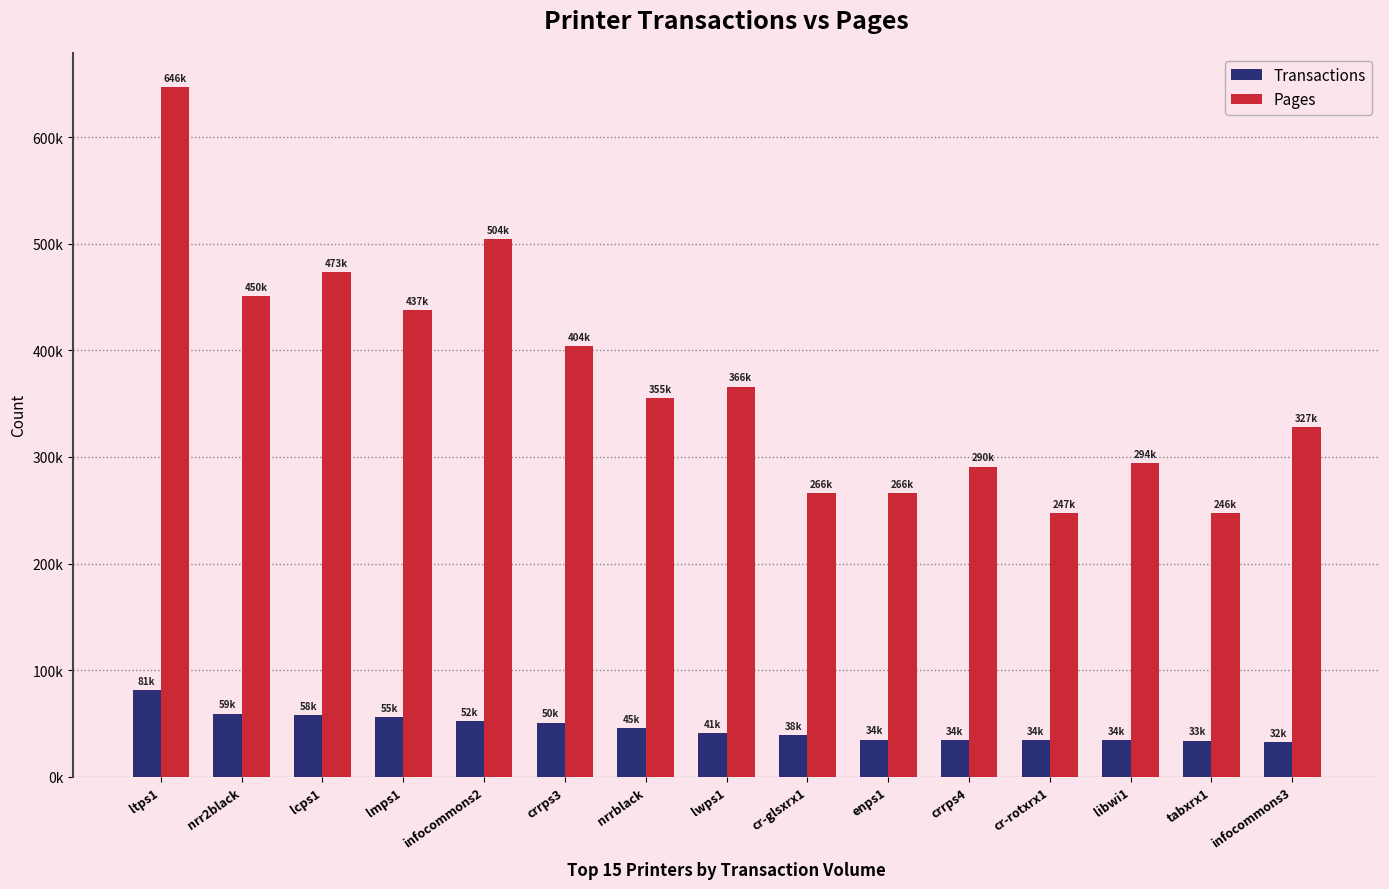

Reading left to right, extract all data points from this chart.

Transactions: ltps1=81483	nrr2black=59317	lcps1=58189	lmps1=55714	infocommons2=52320	crrps3=50847	nrrblack=45669	lwps1=41235	cr-glsxrx1=38966	enps1=34915	crrps4=34710	cr-rotxrx1=34602	libwi1=34521	tabxrx1=33996	infocommons3=32674
Pages: ltps1=646626	nrr2black=450808	lcps1=473095	lmps1=437852	infocommons2=504207	crrps3=404079	nrrblack=355011	lwps1=366012	cr-glsxrx1=266144	enps1=266153	crrps4=290949	cr-rotxrx1=247191	libwi1=294405	tabxrx1=246958	infocommons3=327743